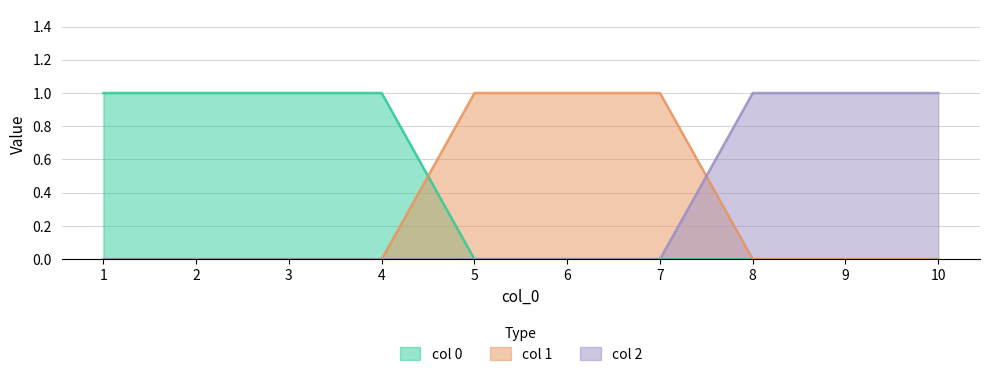

How many positive values does the 0 series have?

4